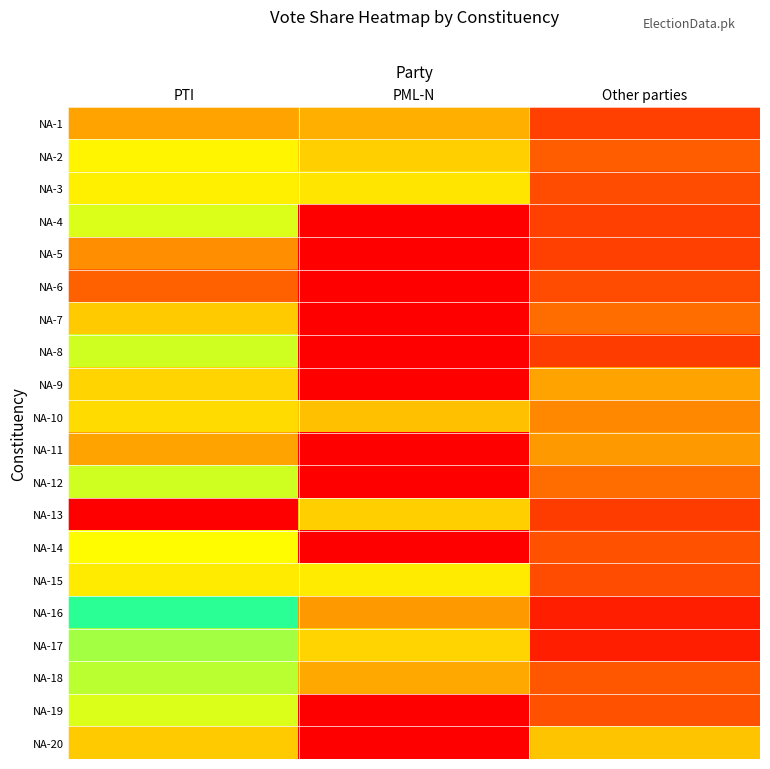

At how many categories does at least one series exceed 12?

3